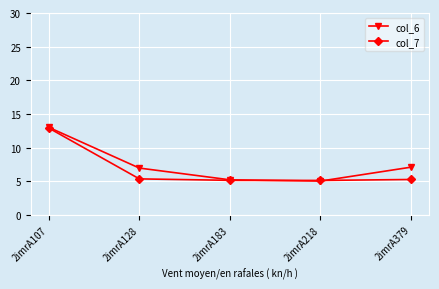

The col_7 series shows 5.1 at 2imrA218. True or false?

True